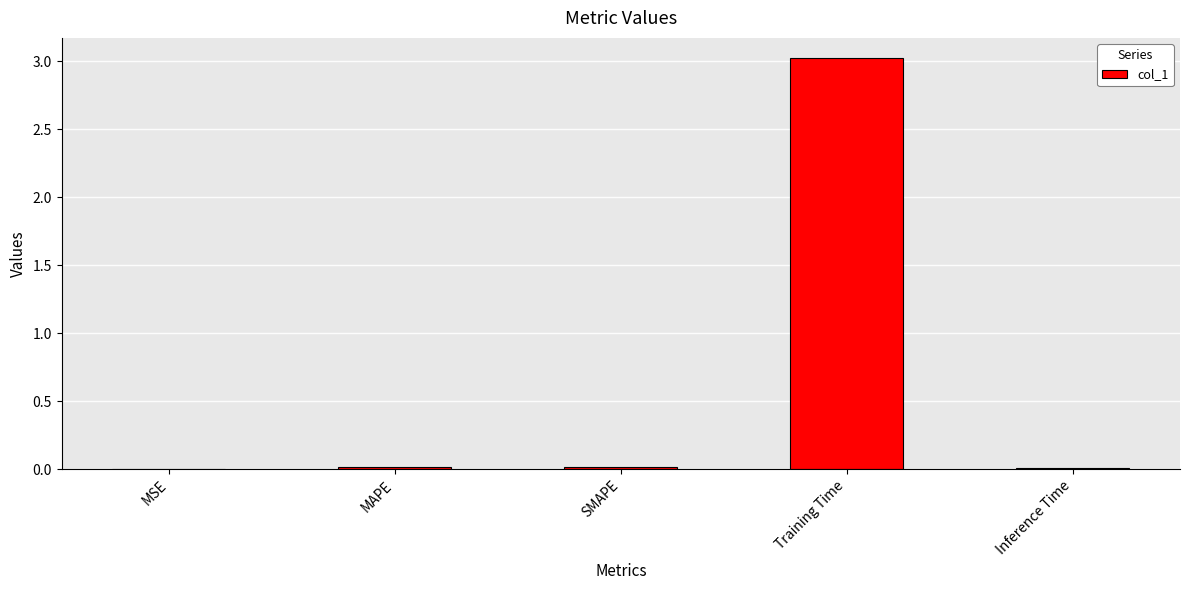

True or false: the data shows 0.0 at SMAPE.

True